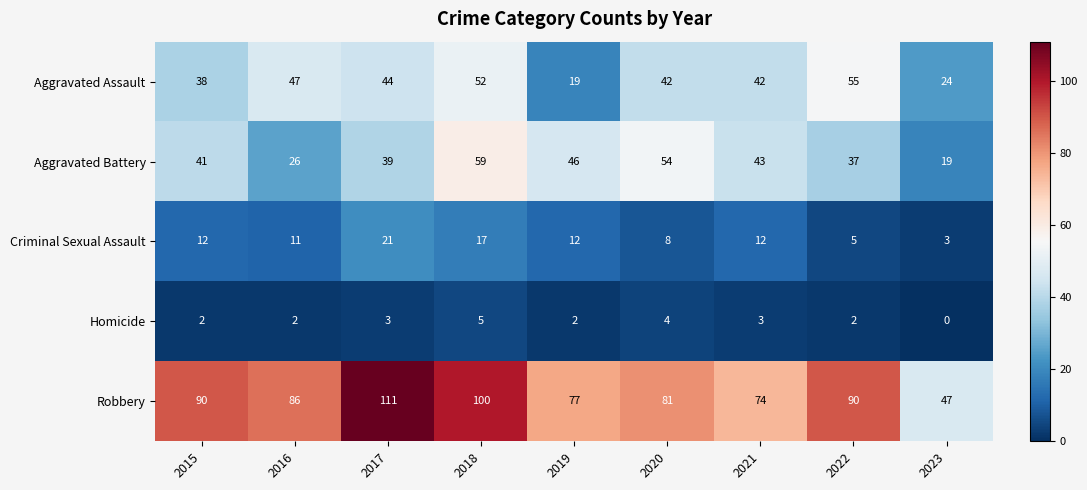

What is the difference between the highest and lowest values at 2019?

75